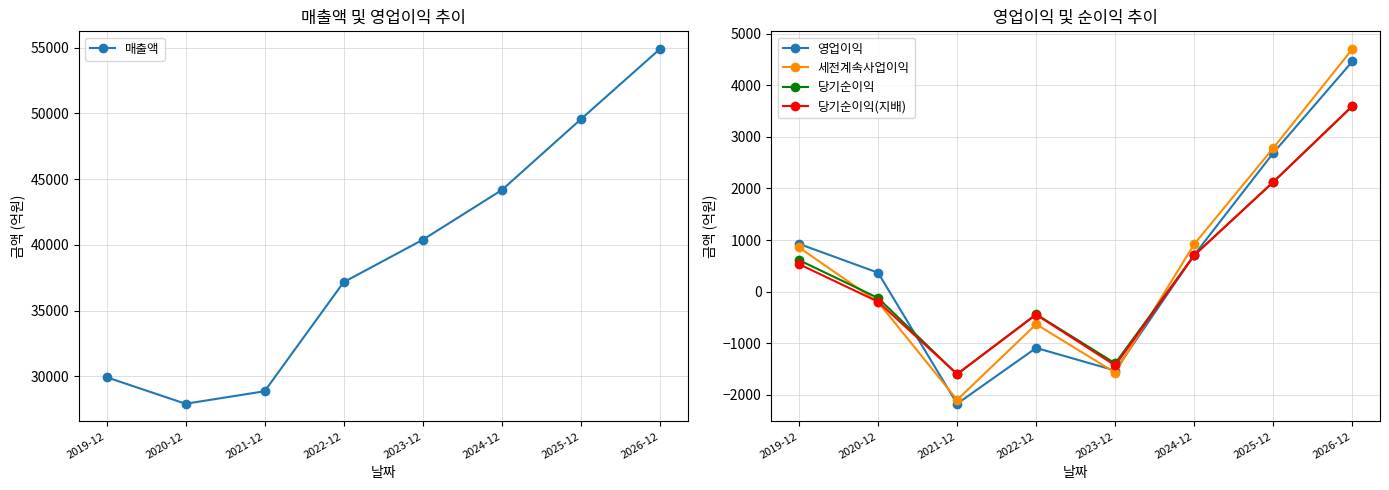

At how many categories does at least one series exceed 43914?

3